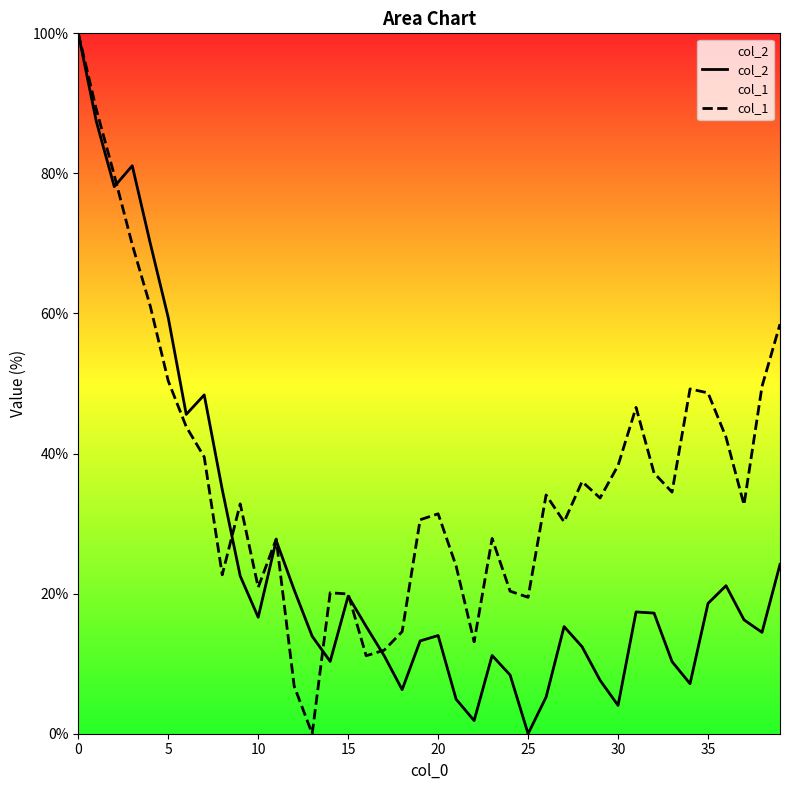

Between 23 and 25, which series saw the biggest shift?

col_2